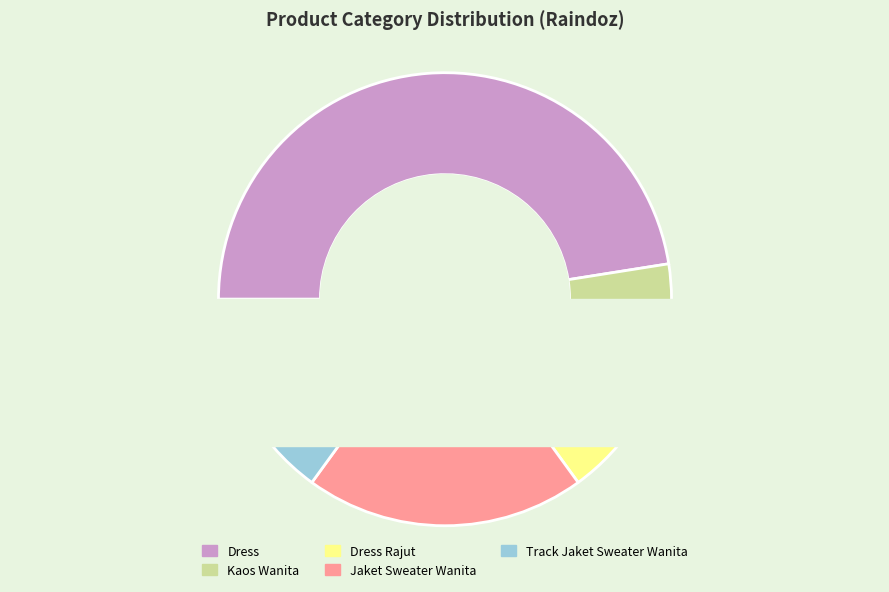

Which has a higher value, Track Jaket Sweater Wanita or Dress Rajut?

Track Jaket Sweater Wanita